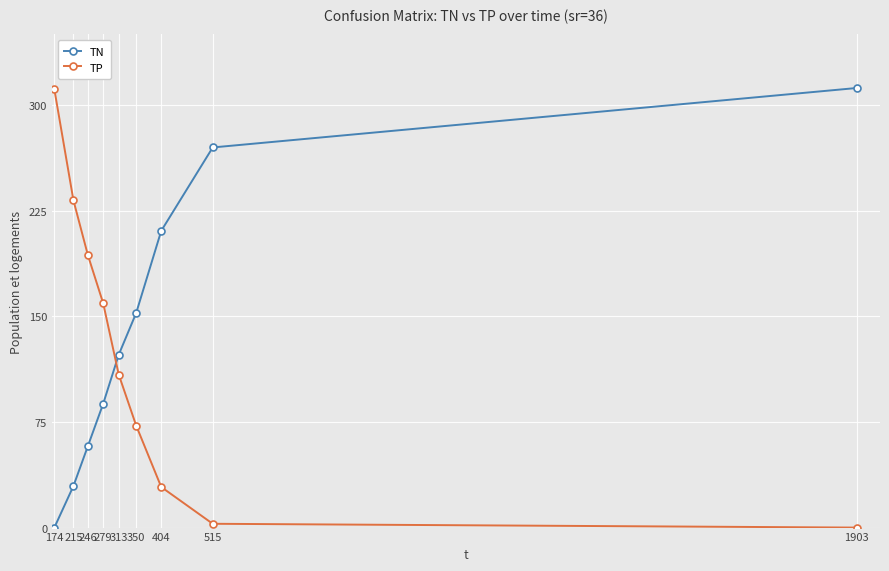

True or false: TP and TN cross at least once.

True